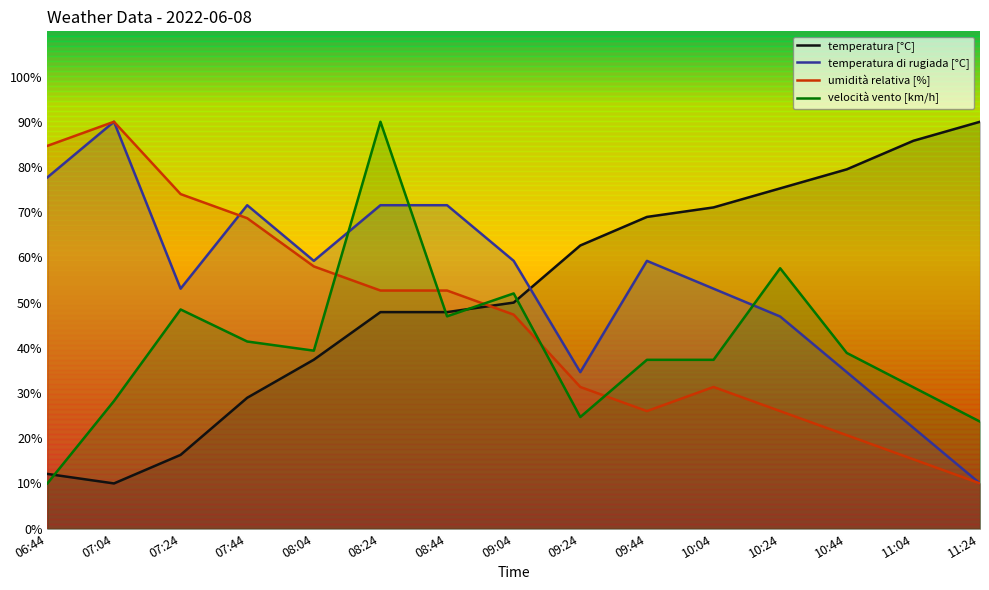

True or false: temperatura [°C] and temperatura di rugiada [°C] cross at least once.

True